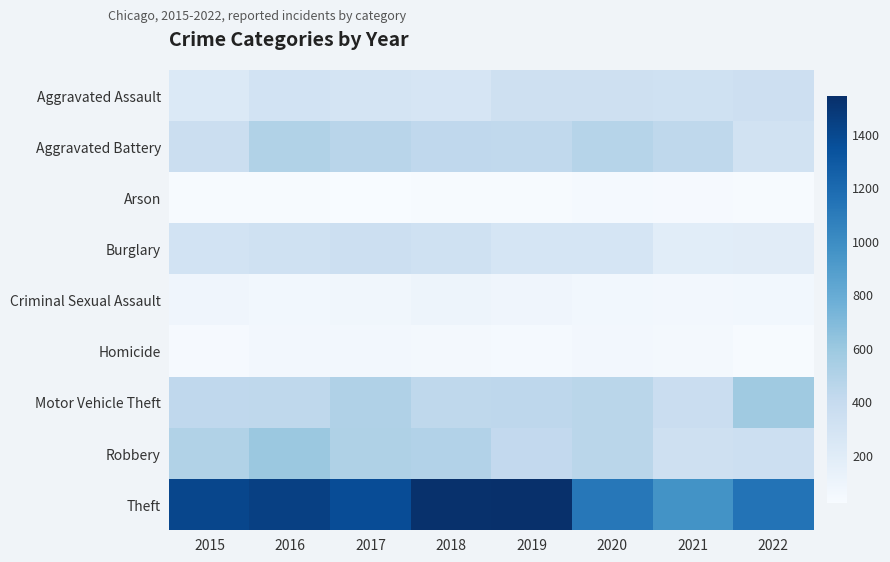

What is the greatest value displayed?

1539